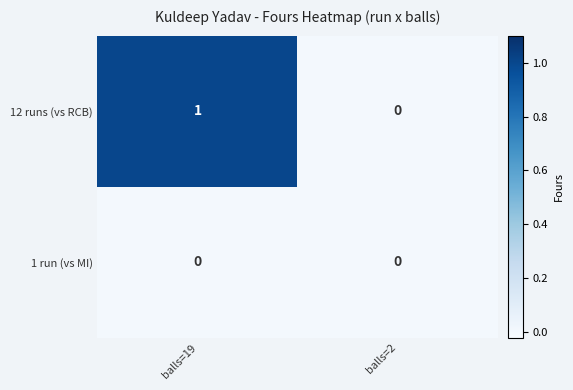

Rank the series by their maximum value, from lowest to highest.

1 run (vs MI), 12 runs (vs RCB)